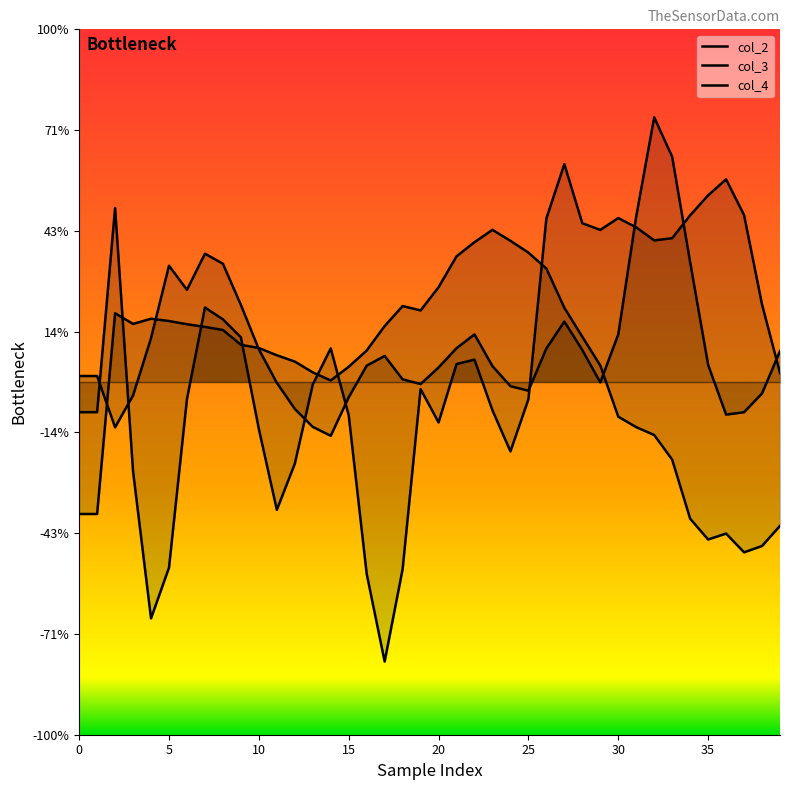

How many negative values does the col_4 series have?

19